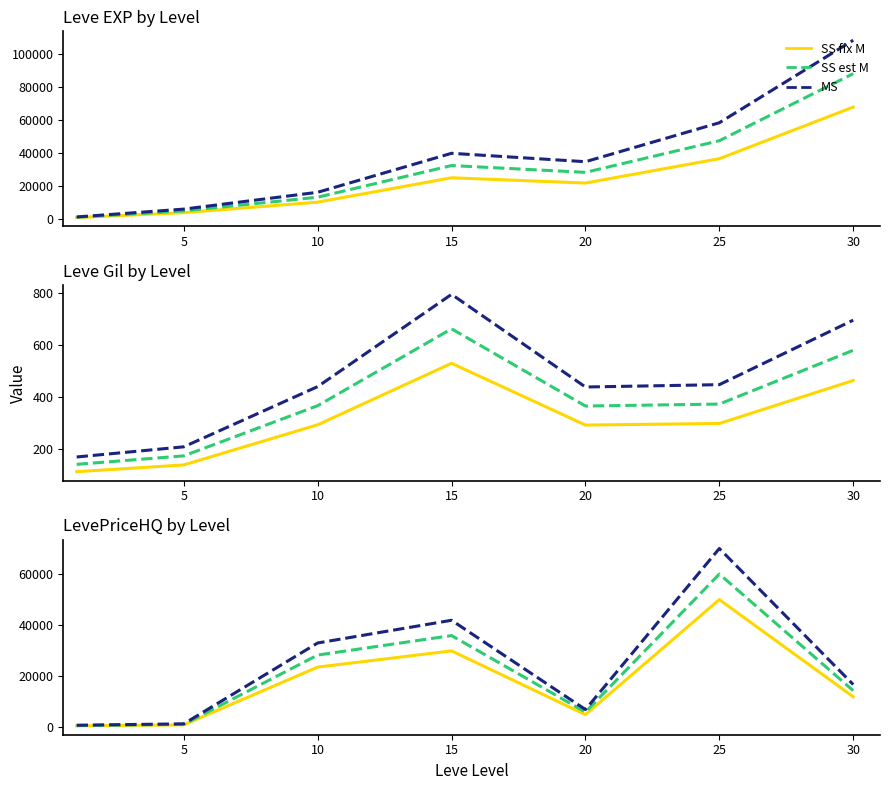

What is the total value across all series at 20?

102240.0